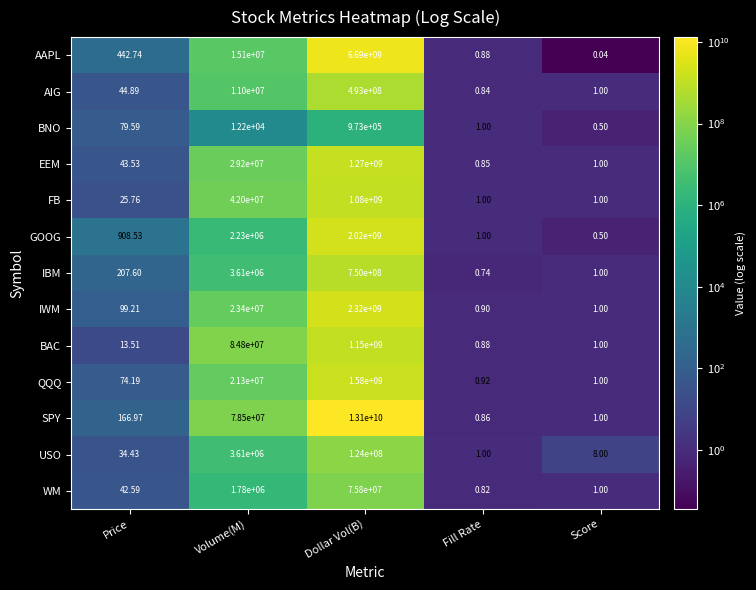

Between Volume(M) and Dollar Vol(B), which series saw the biggest shift?

SPY